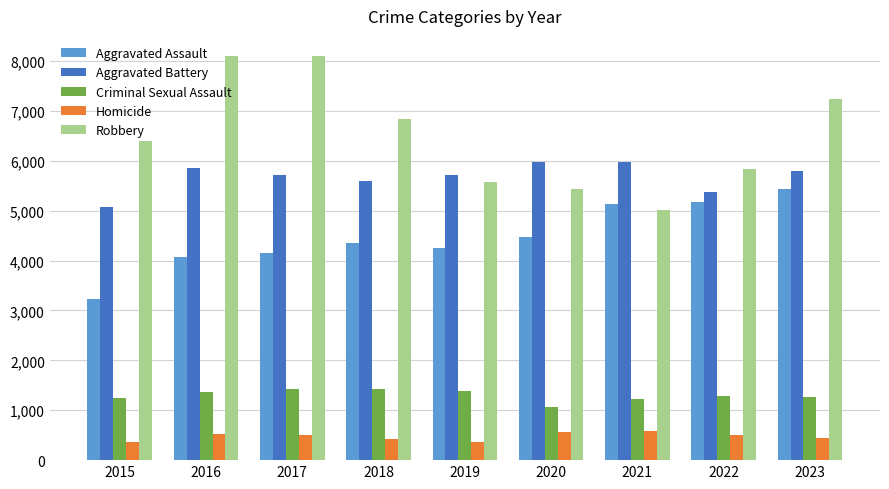

What is the spread (max minus min) of values at 2018?

6420